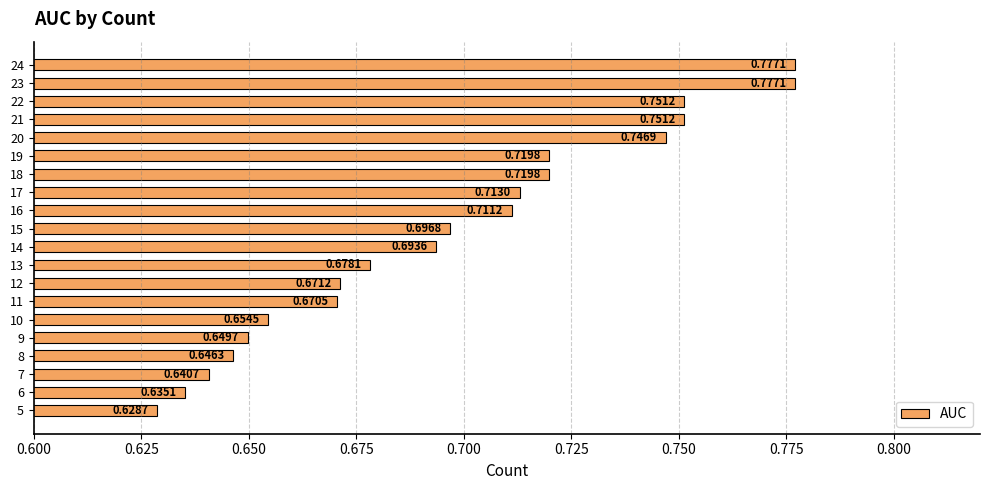

Which has a higher value, 8 or 20?

20